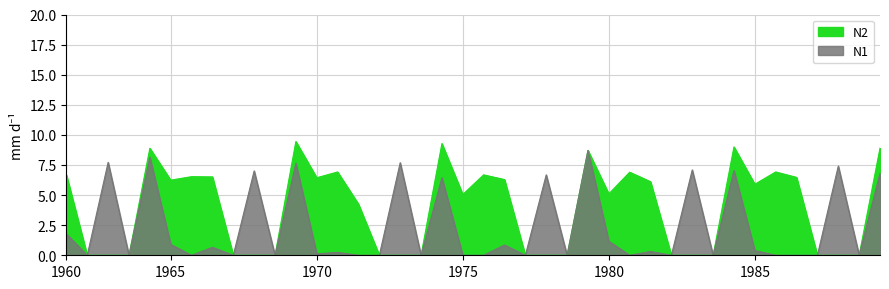

True or false: N2 and N1 cross at least once.

False